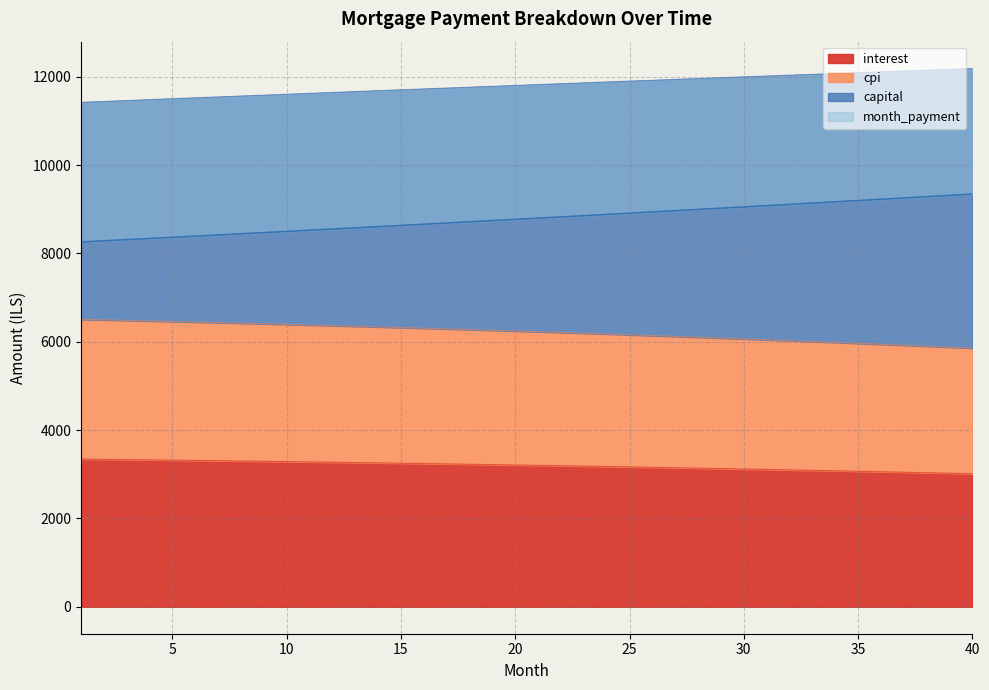

Count the number of data series in this chart.

4